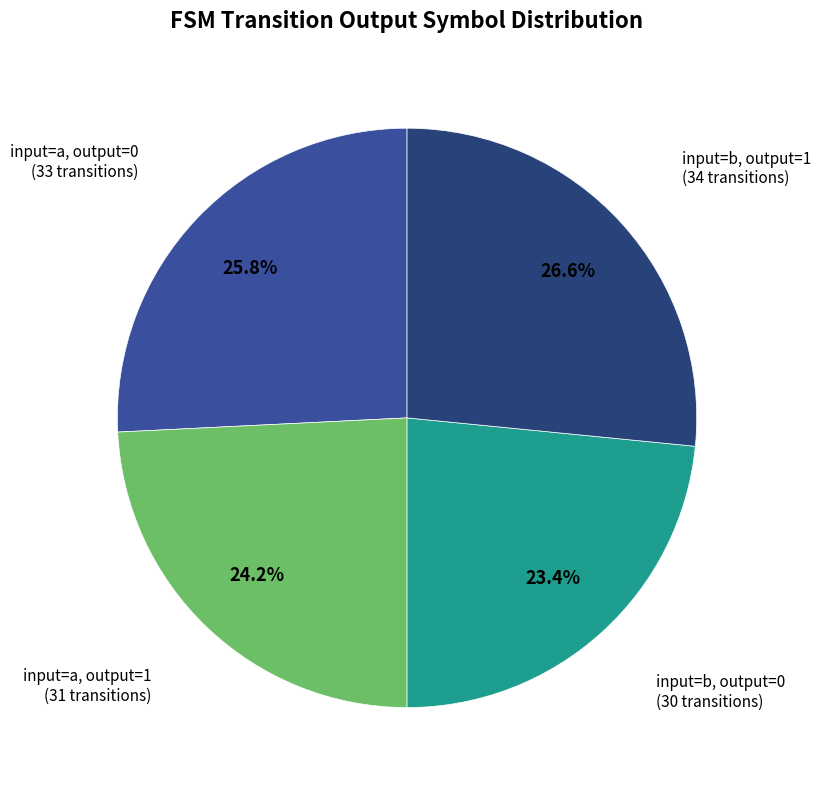

Which category has the smallest portion of the pie?

input=b, output=0